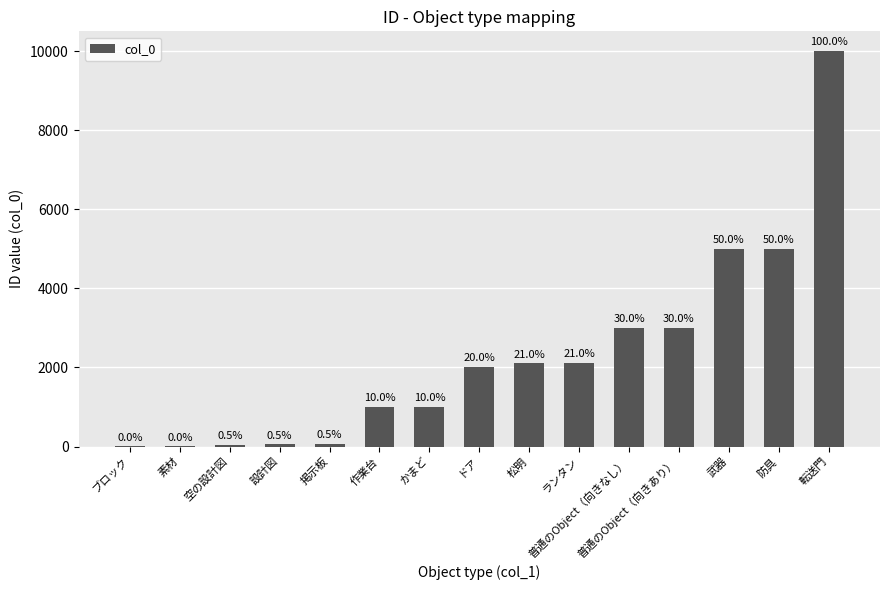

Reading left to right, transcribe all the data shown in this chart.

ブロック=1	素材=2	空の設計図=51	設計図=52	掲示板=53	作業台=1000	かまど=1001	ドア=2000	松明=2100	ランタン=2101	普通のObject（向きなし）=3000	普通のObject（向きあり）=3001	武器=5001	防具=5002	転送門=9999